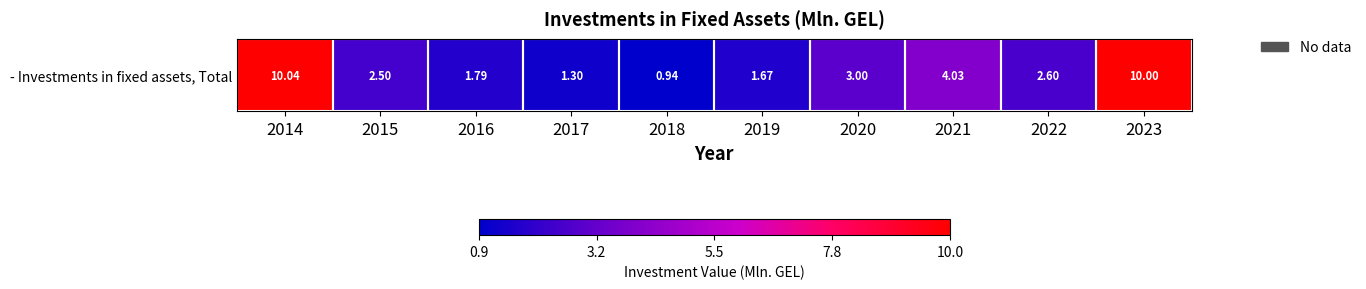

At which category does the chart reach its minimum across all series?

2018